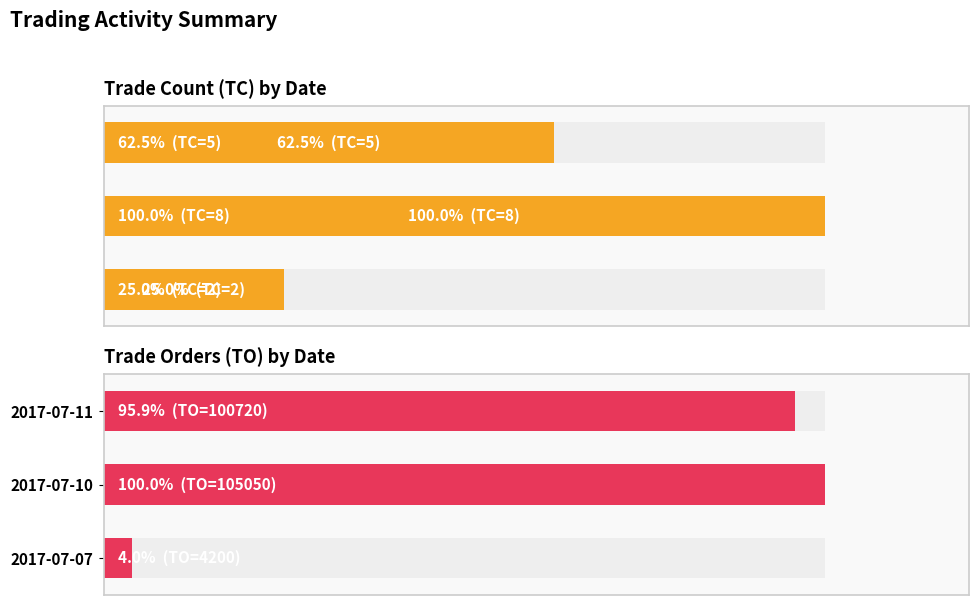

Rank the series by their average value, from lowest to highest.

TC, TO